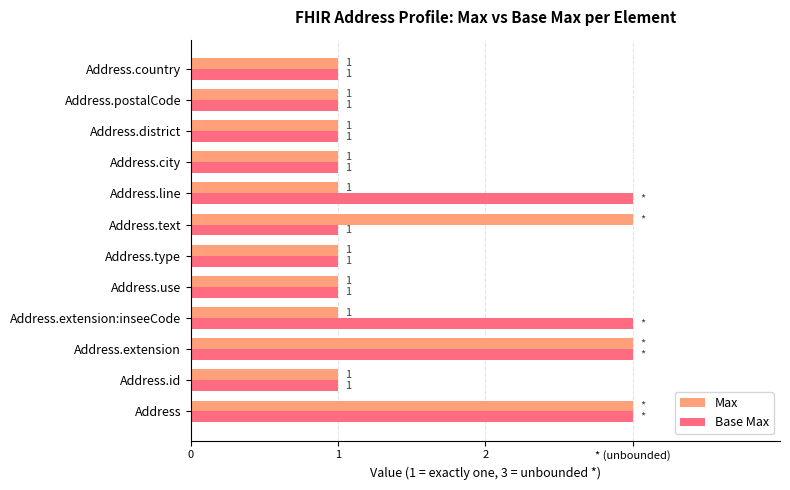

How many distinct data groups are displayed?

2